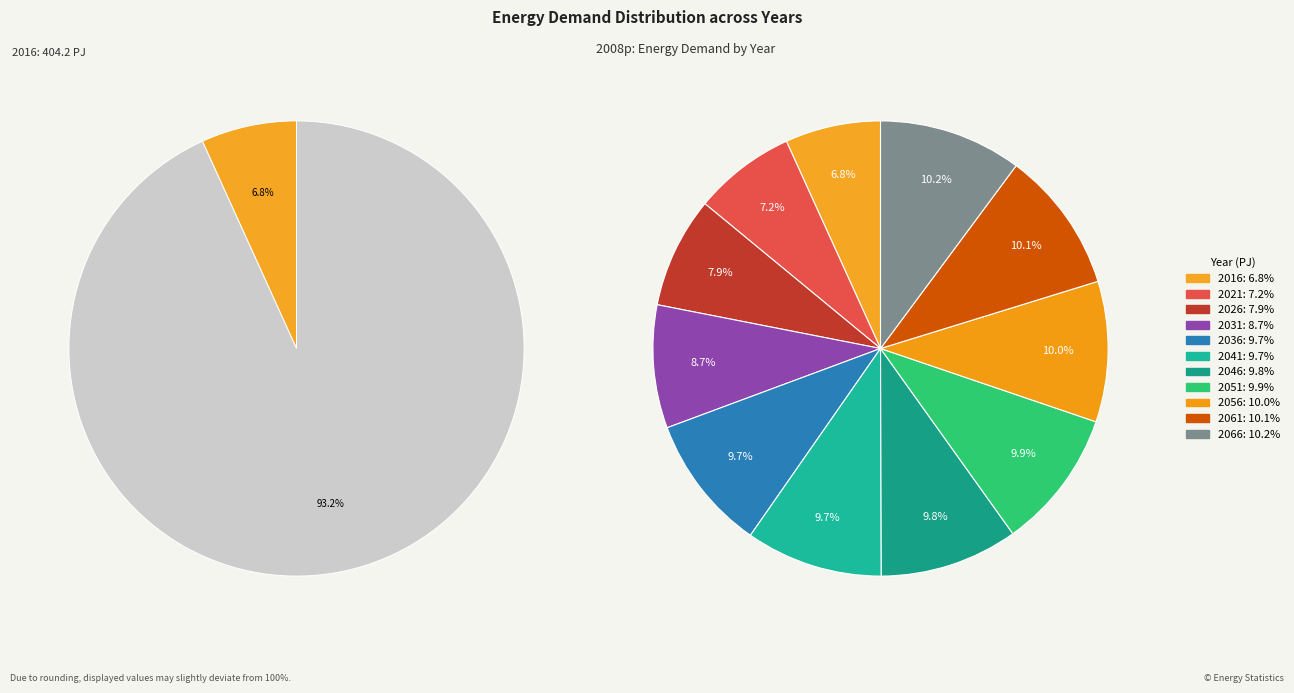

What percentage is the 2051 slice, to the nearest percent?

10%